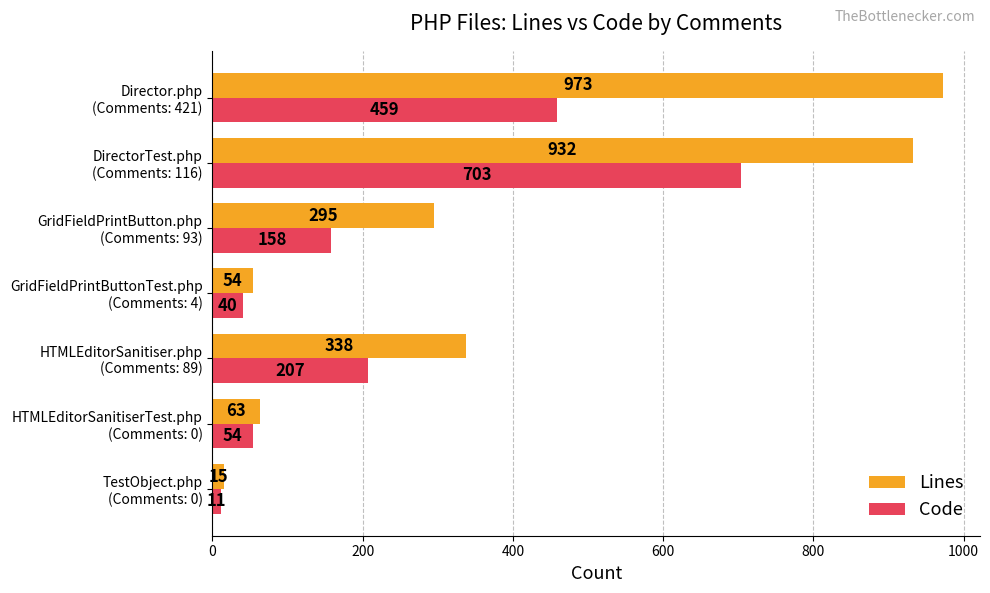

What is the average value of the Code series?

233